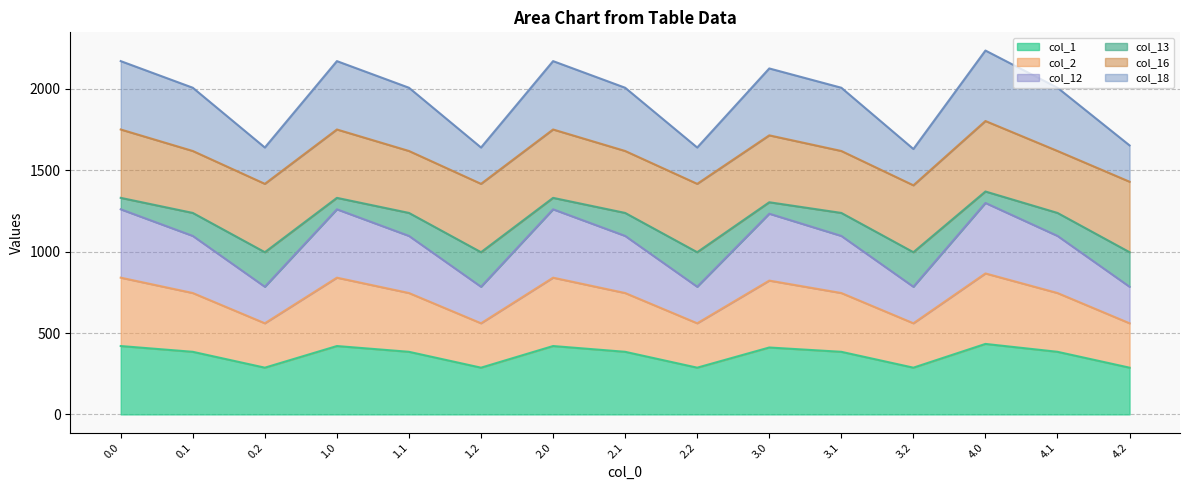

What is the total value across all series at 3.0?

2125.2